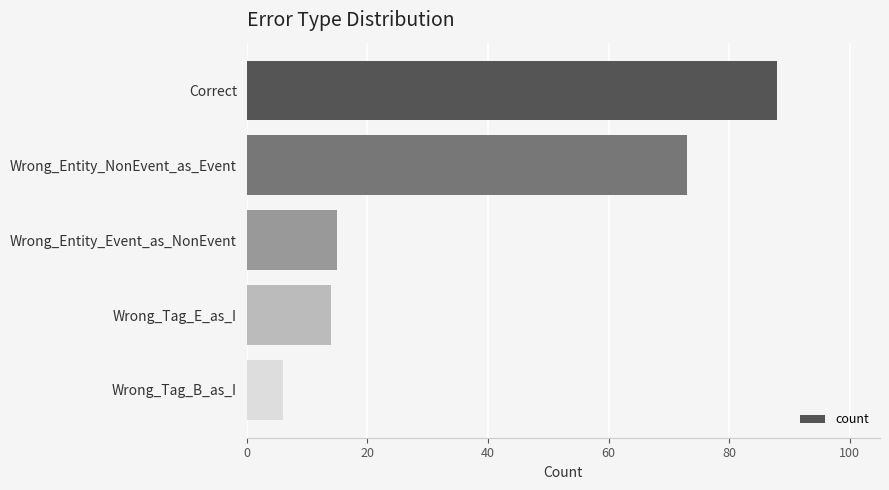

At which category does the chart reach its minimum across all series?

Wrong_Tag_B_as_I